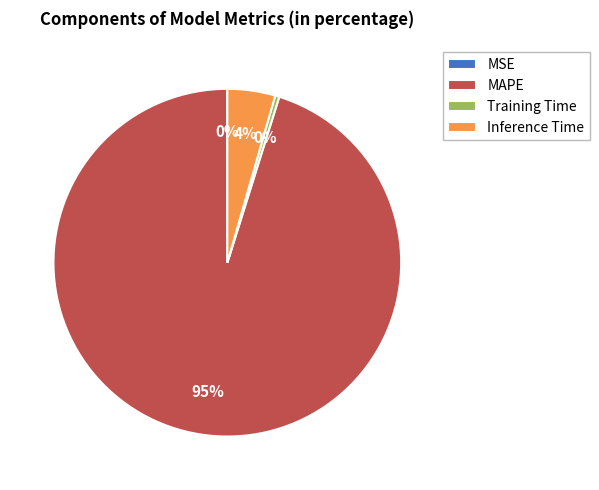

Which category has the biggest portion of the pie?

MAPE